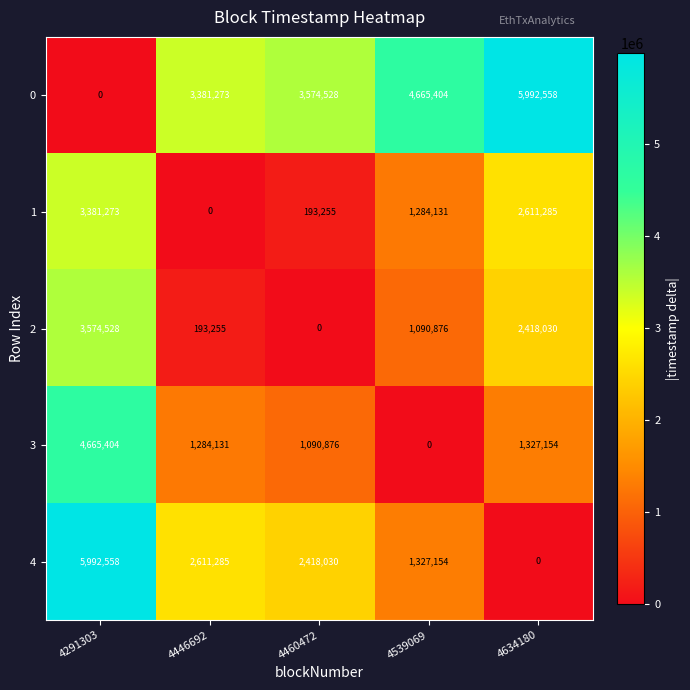

List the labels in order of 3 value, largest first.

4291303, 4634180, 4446692, 4460472, 4539069